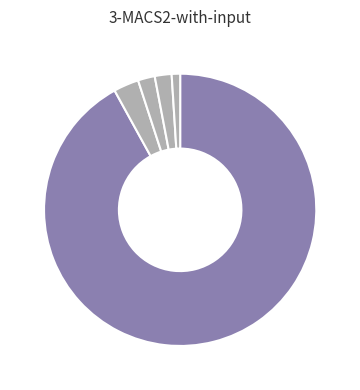

How many segments does this pie chart have?

5